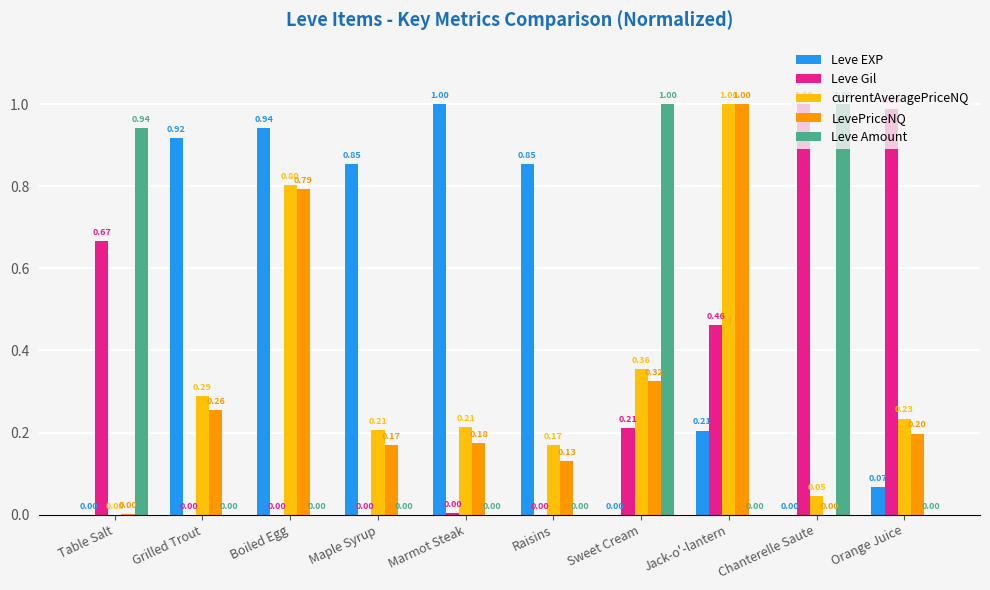

How many values in the Leve Gil series exceed 0?

6